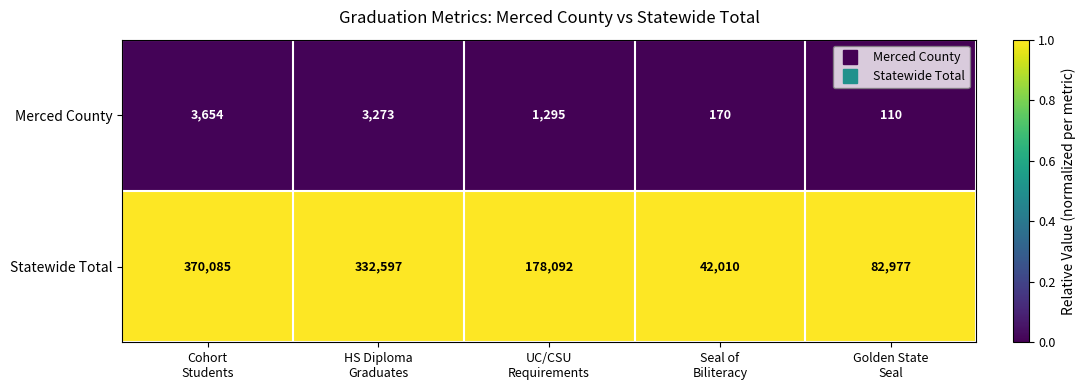

Which series has the widest spread of values?

Statewide Total